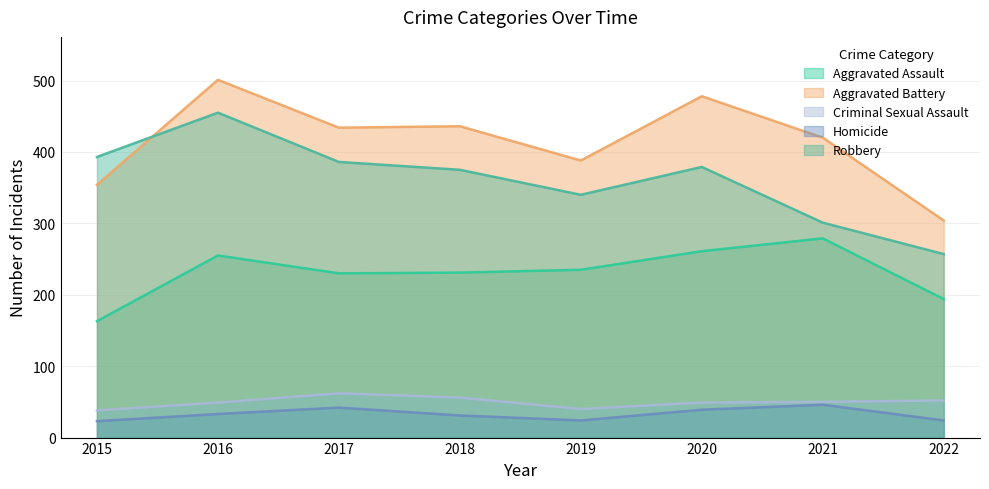

What is the sum of all Aggravated Battery values?

3315